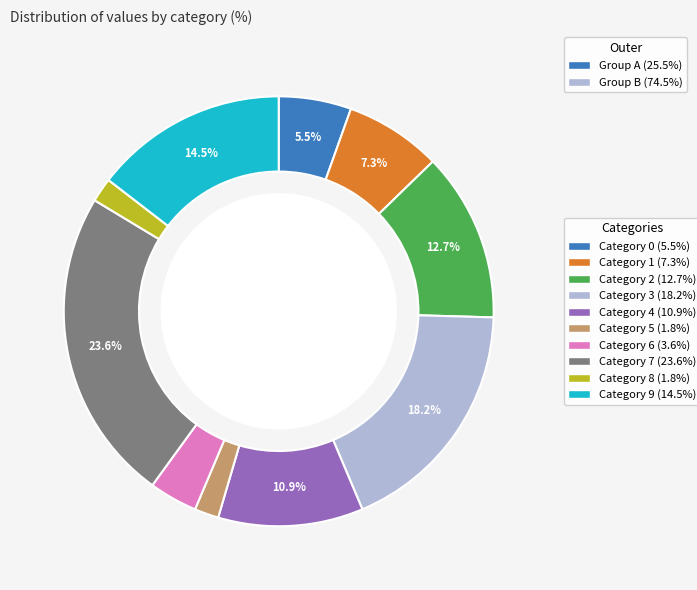

Count the number of slices in the pie.

10